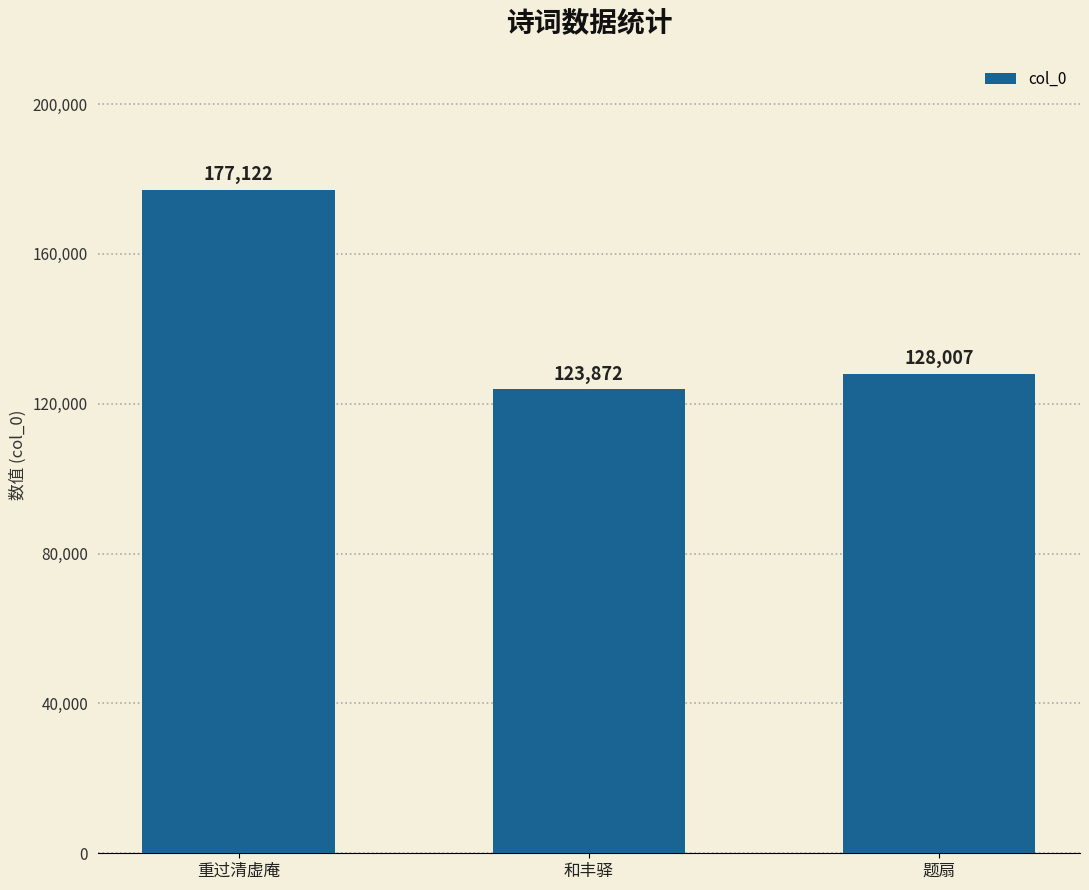

Reading left to right, what are all the values shown in this chart?

177122	123872	128007